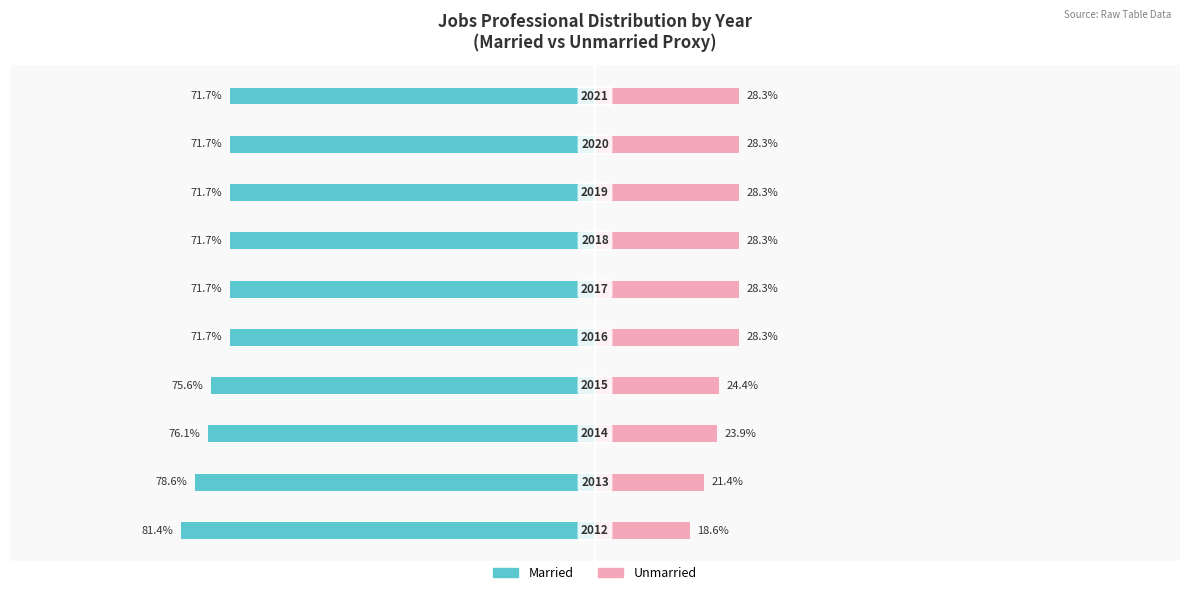

The Married series shows -71.7 at 7. True or false?

True